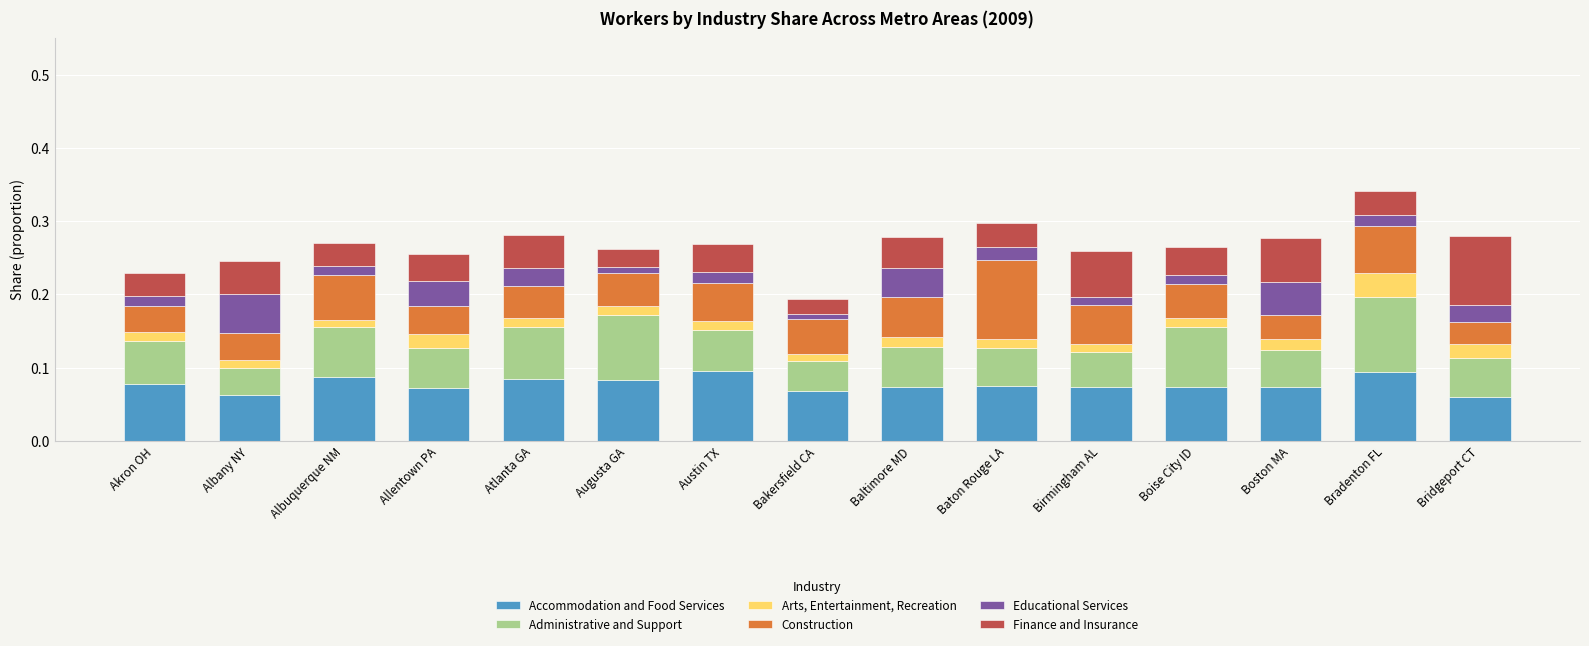

What is the total value across all series at Allentown PA?

0.3